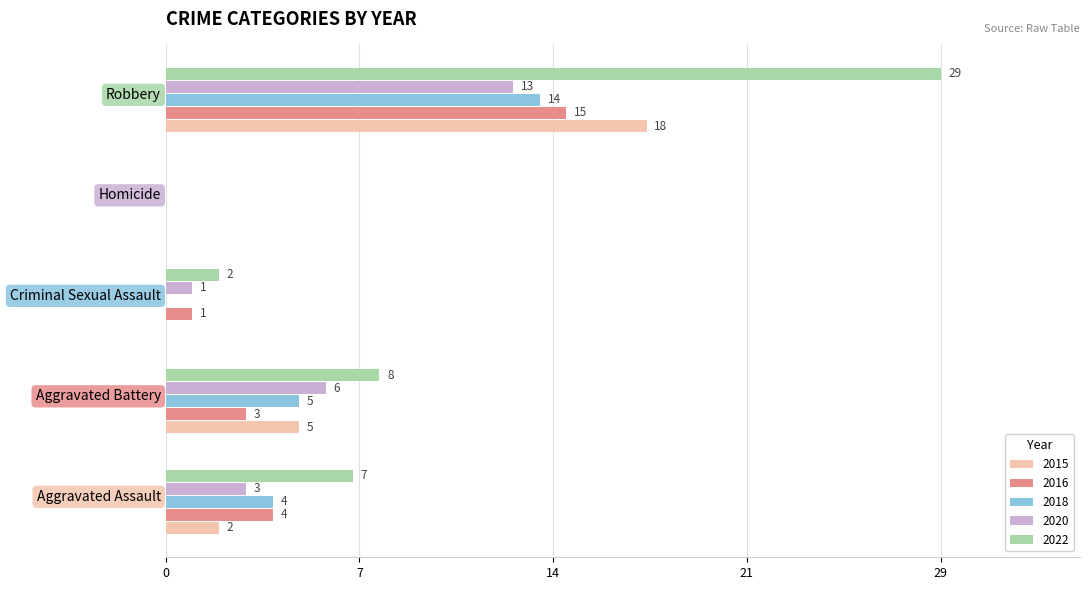

At Aggravated Assault, list the series in order from smallest to largest.

2015, 2020, 2016, 2018, 2022